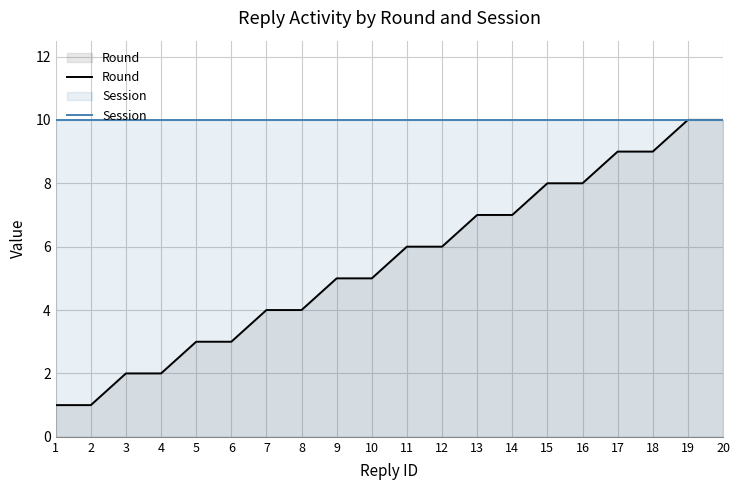

List the series in order of their peak value, lowest first.

Round, Session